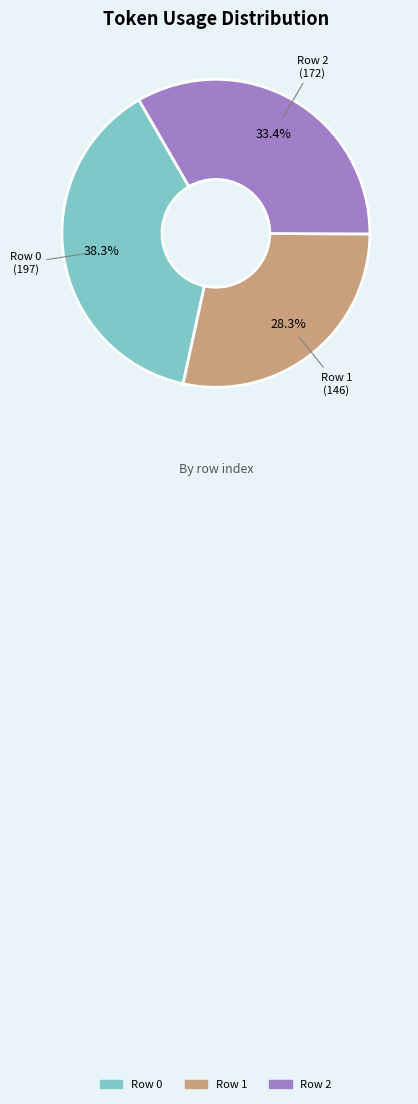

What percentage is the Row 0 slice, to the nearest percent?

38%